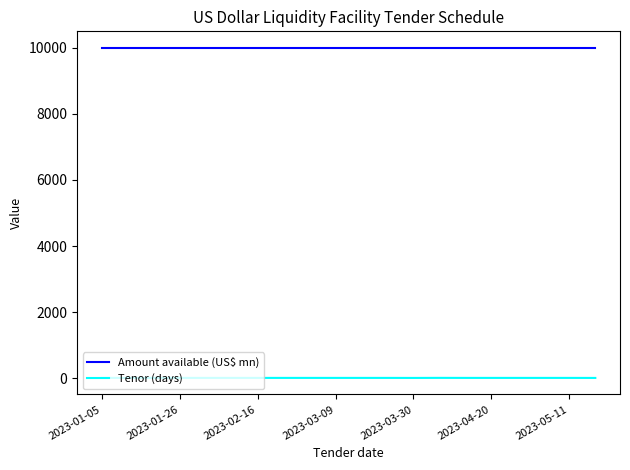

List the series in order of their overall mean, highest first.

Amount available (US$ mn), Tenor (days)